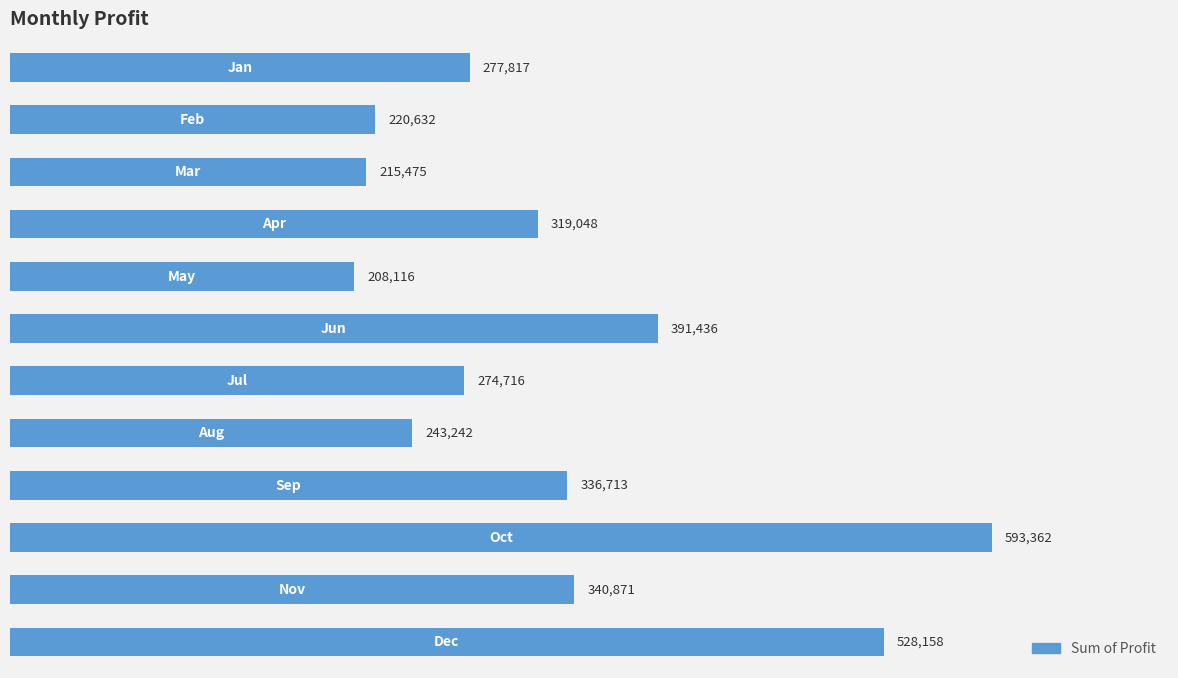

What is the minimum value shown in the chart?

208116.2